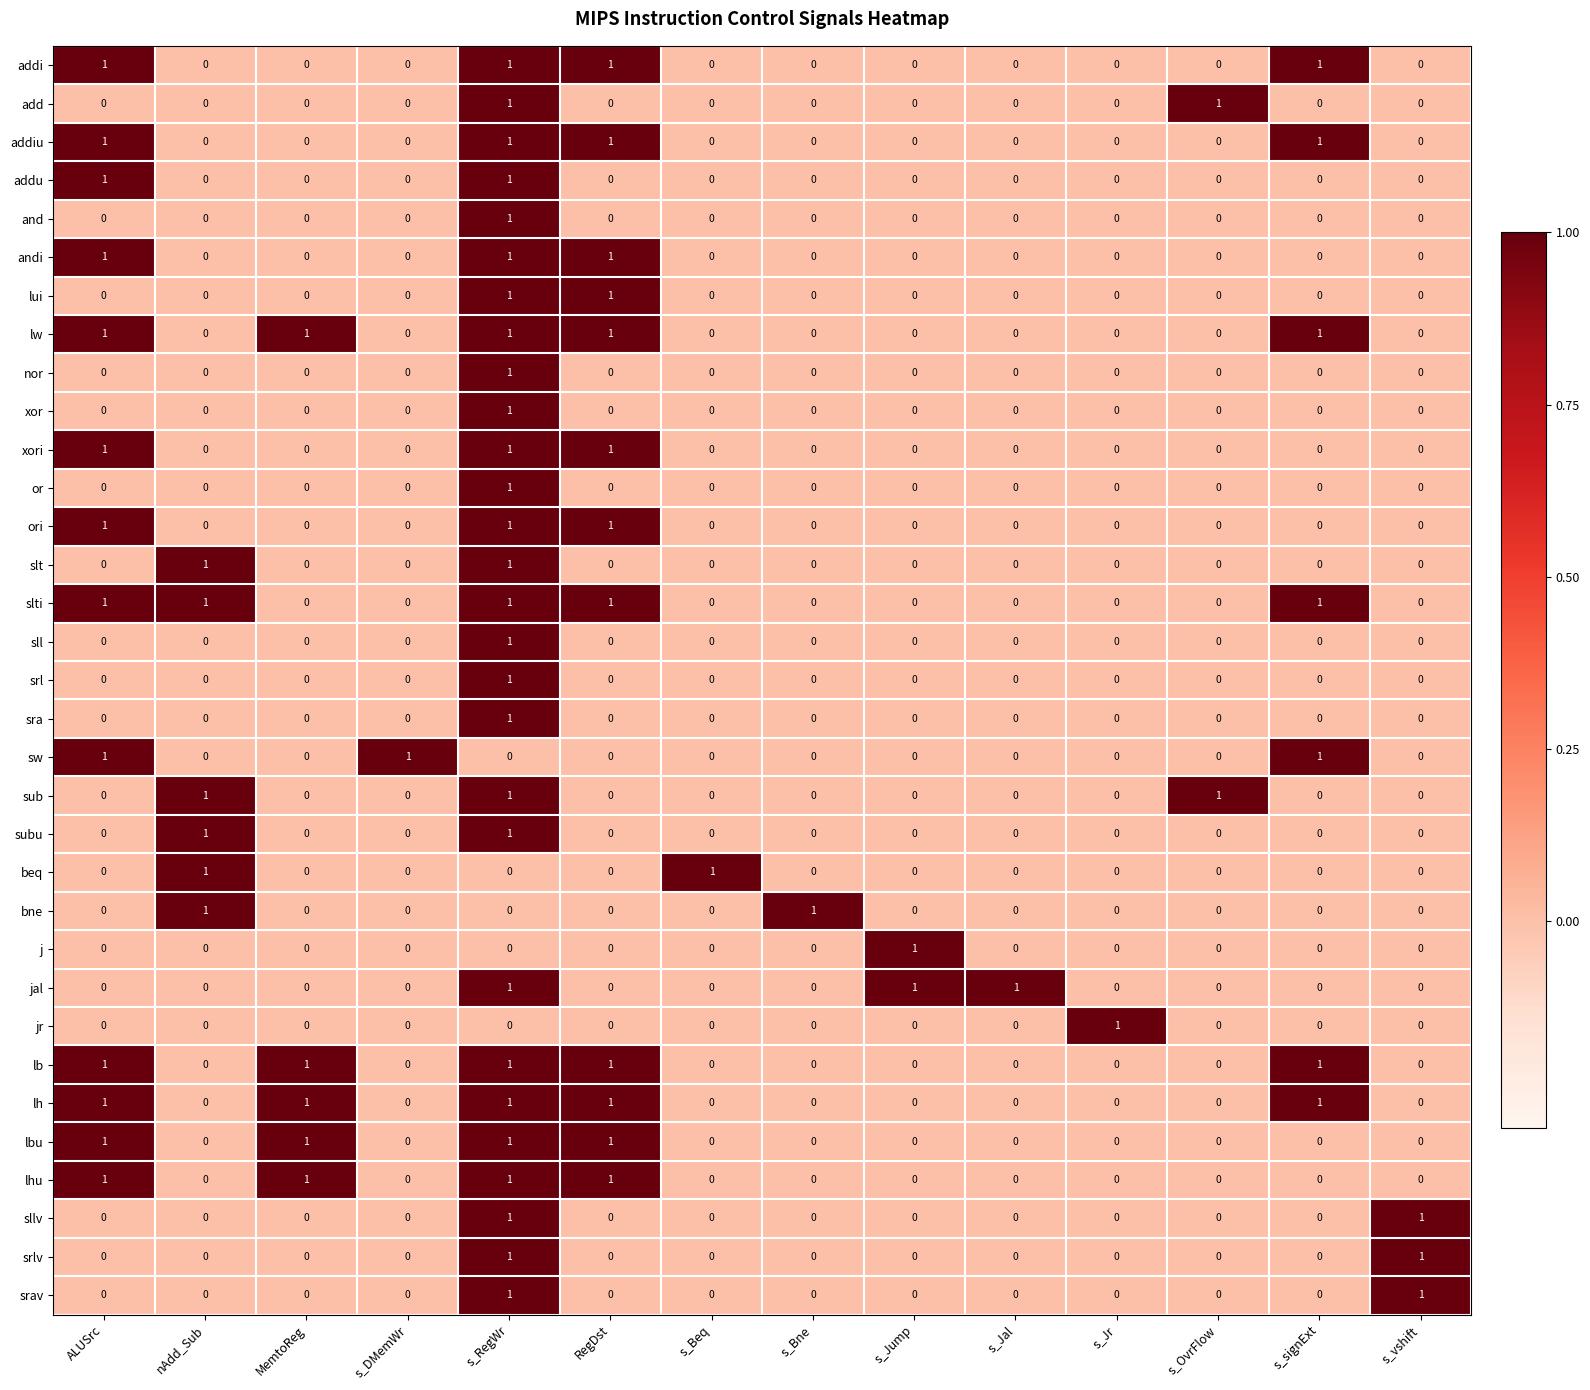

The value of sub at MemtoReg is 0. True or false?

True